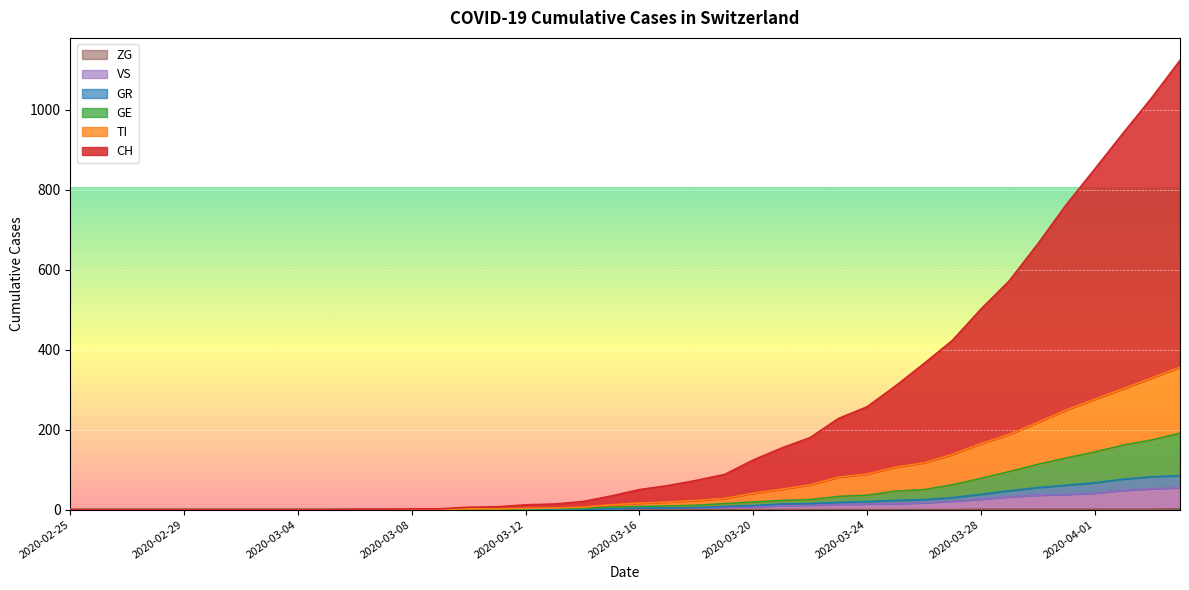

At which category is the sum across all series the highest?

2020-04-04